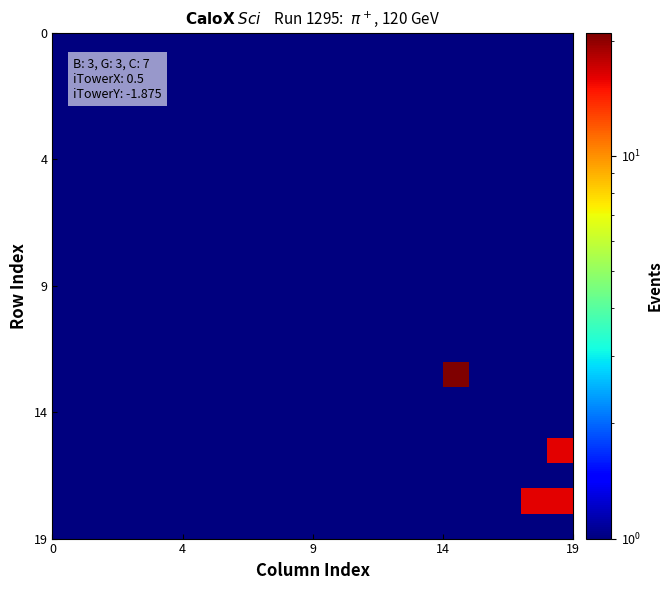

Count the number of data series in this chart.

20